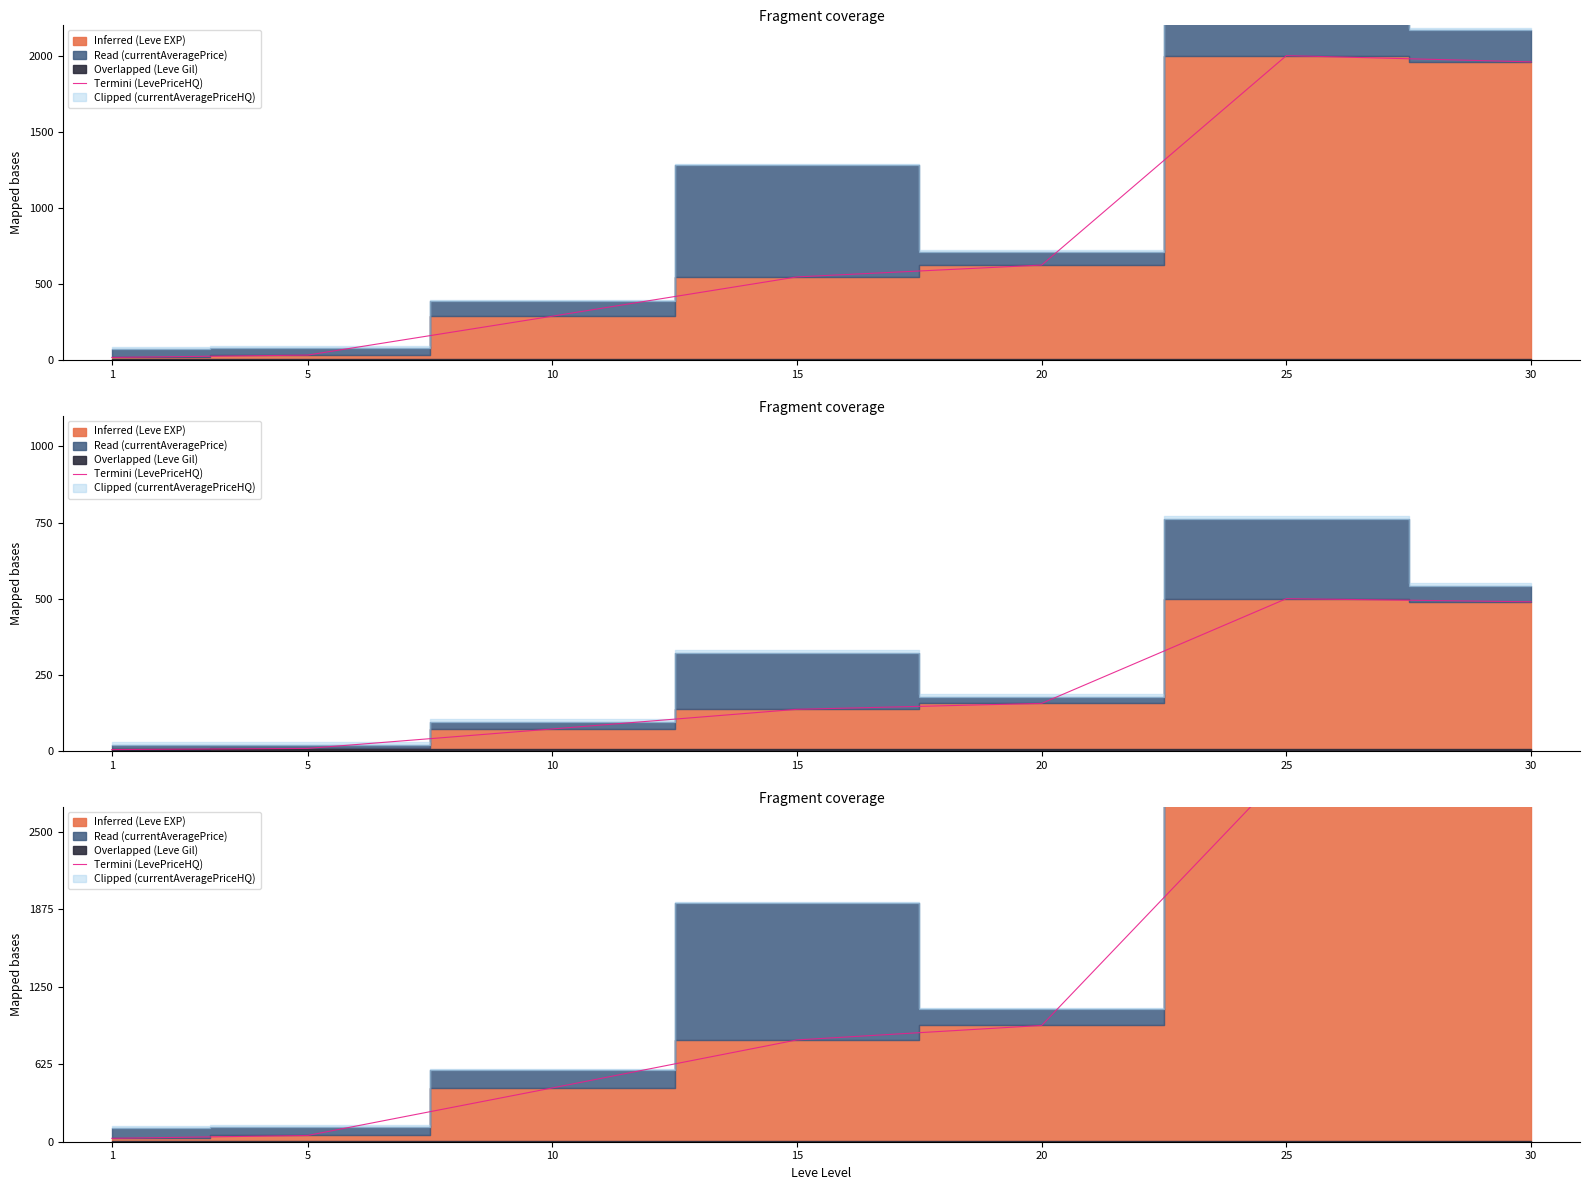

True or false: there are more than 2 points higher than both neighbors.

False